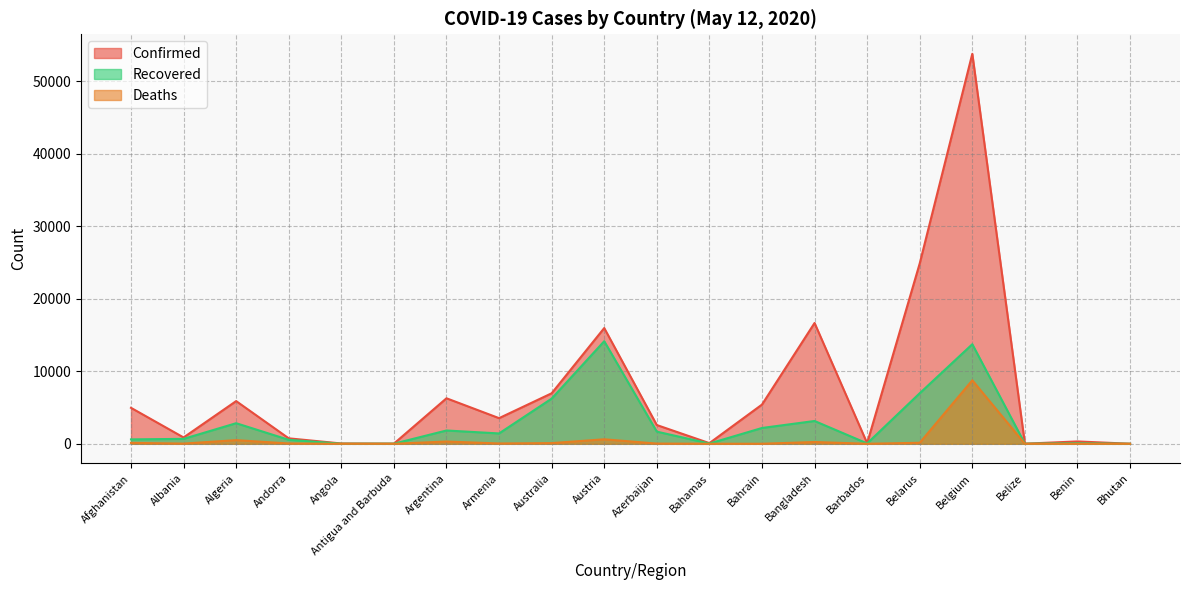

At which category is the sum across all series the highest?

Belgium